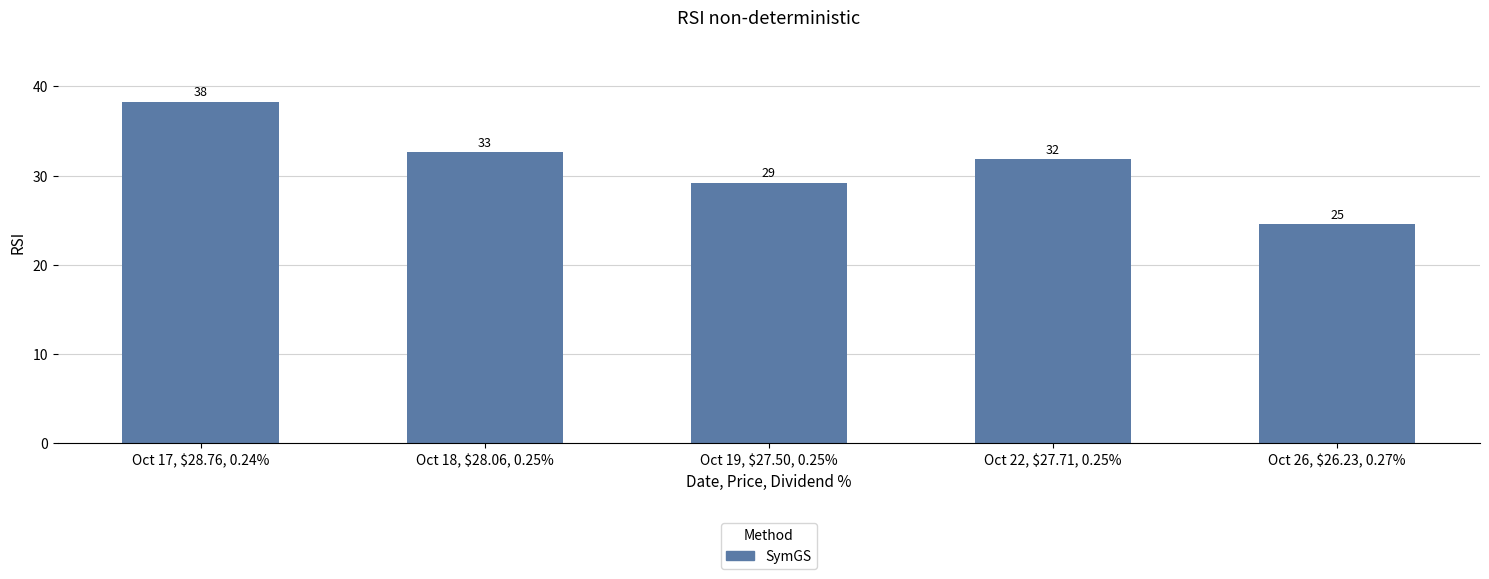

The chart shows a value of 24.6 at Oct 26, $26.23, 0.27%. True or false?

True